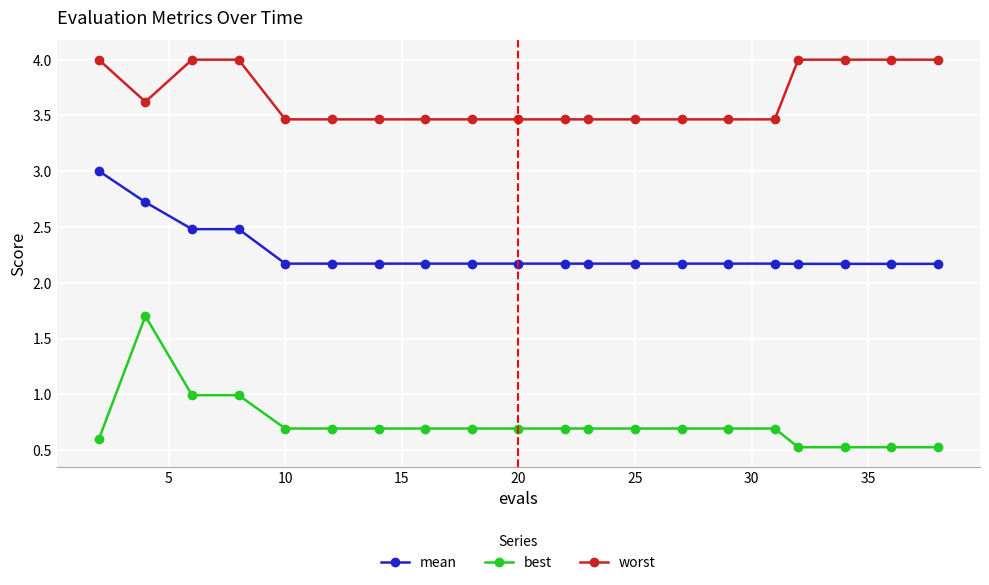

Which series has the largest total across all categories?

worst